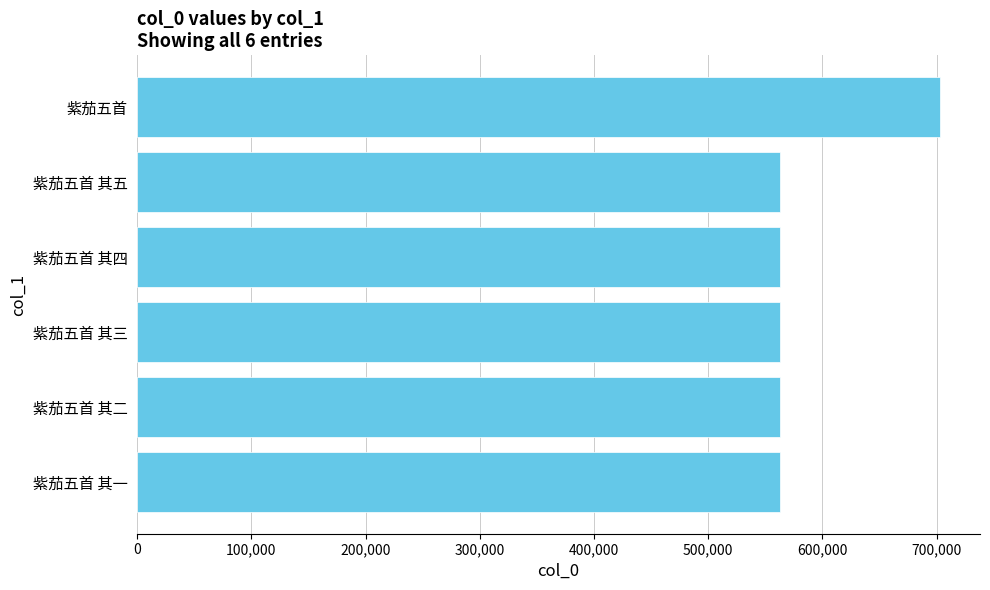

What is the change in value from 紫茄五首 to 紫茄五首 其二?

-140005